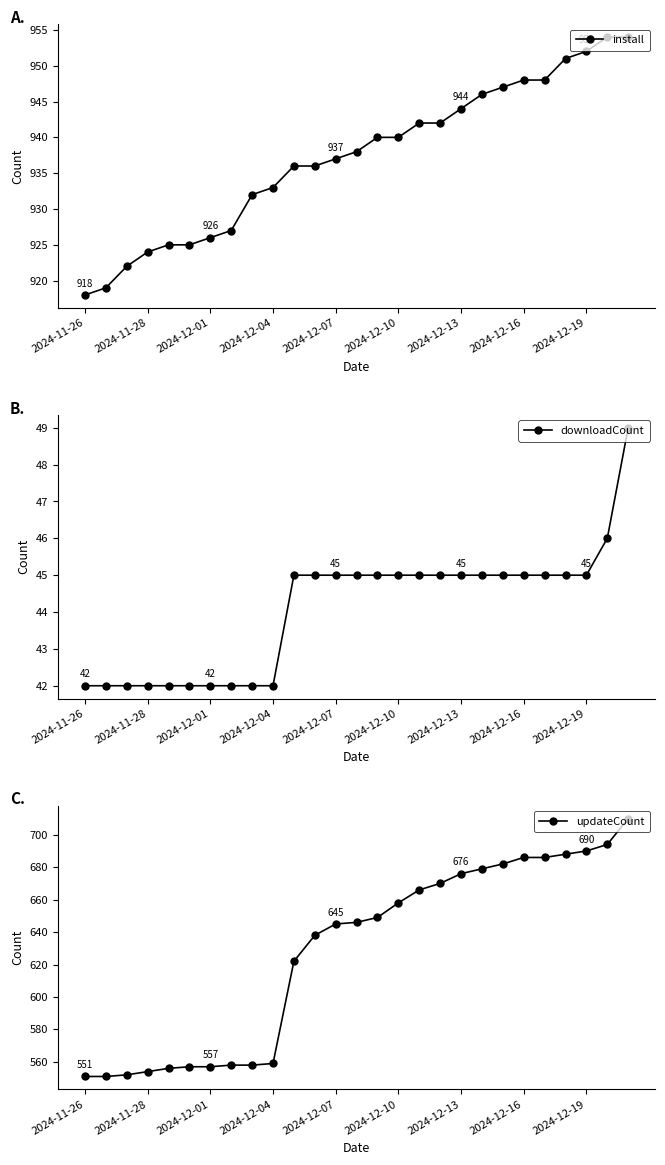

Is this an area chart (filled region under the line)?

No